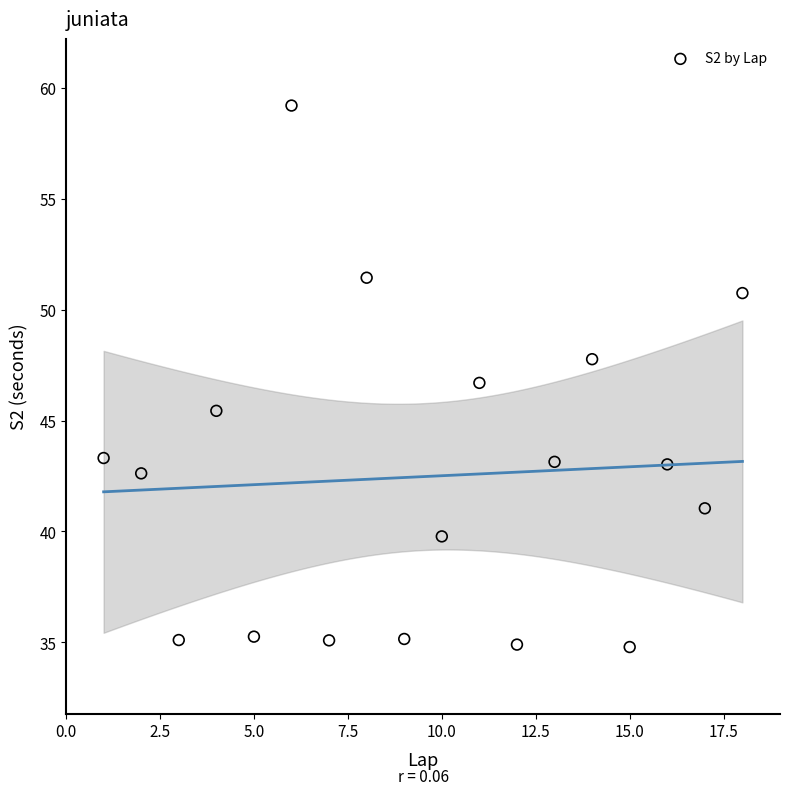

What is the range of X values (max minus min)?

17.0